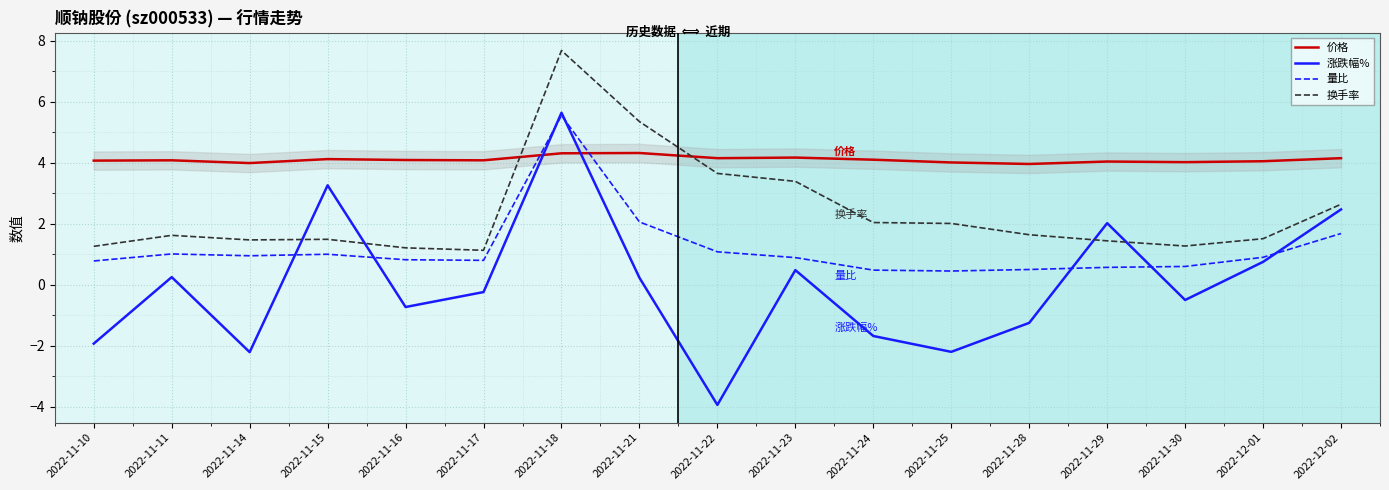

The 涨跌幅% series shows 1.0 at 2022-11-29. True or false?

False